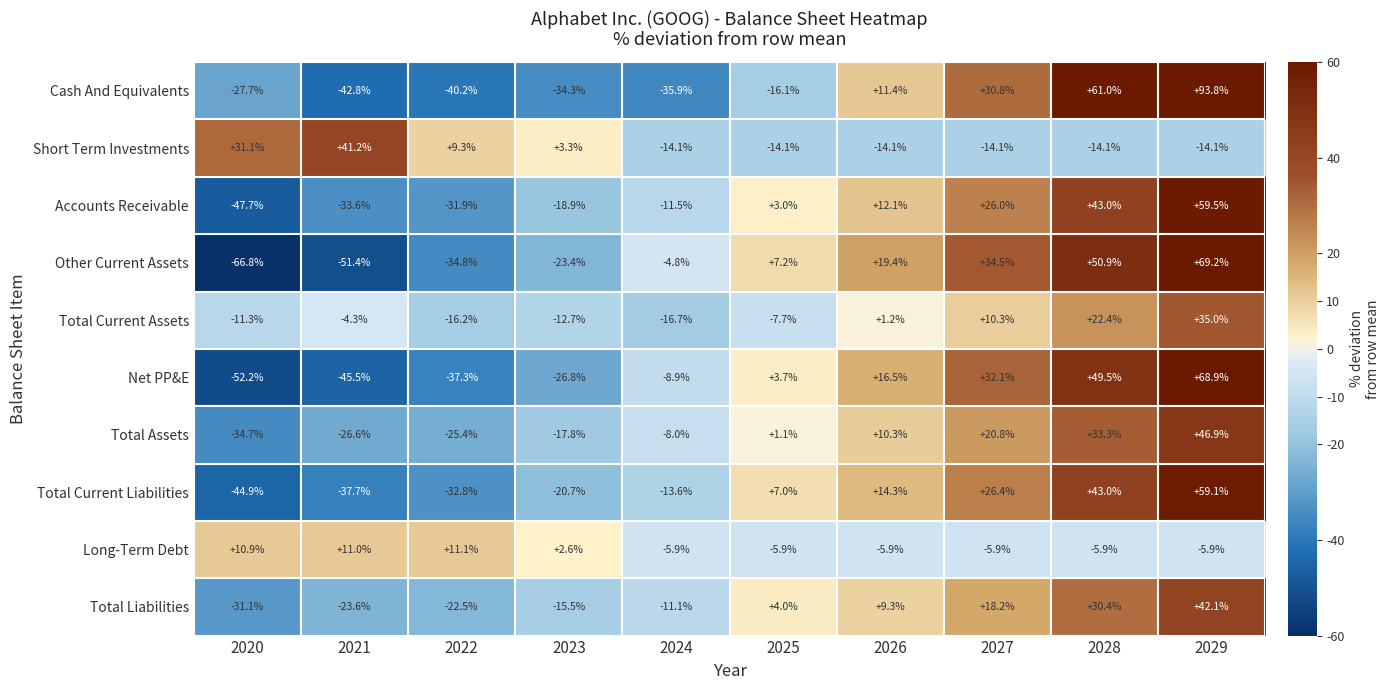

What is the difference between the second highest and second lowest values in the Total Current Liabilities series?

80.7